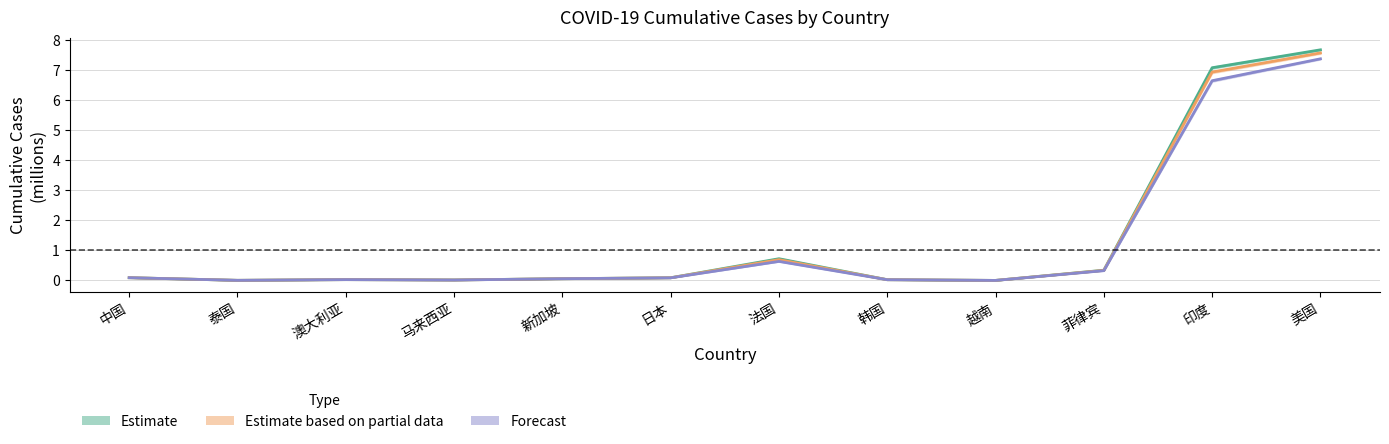

True or false: 10月16日 has a value of 0.0 at 泰国.

False